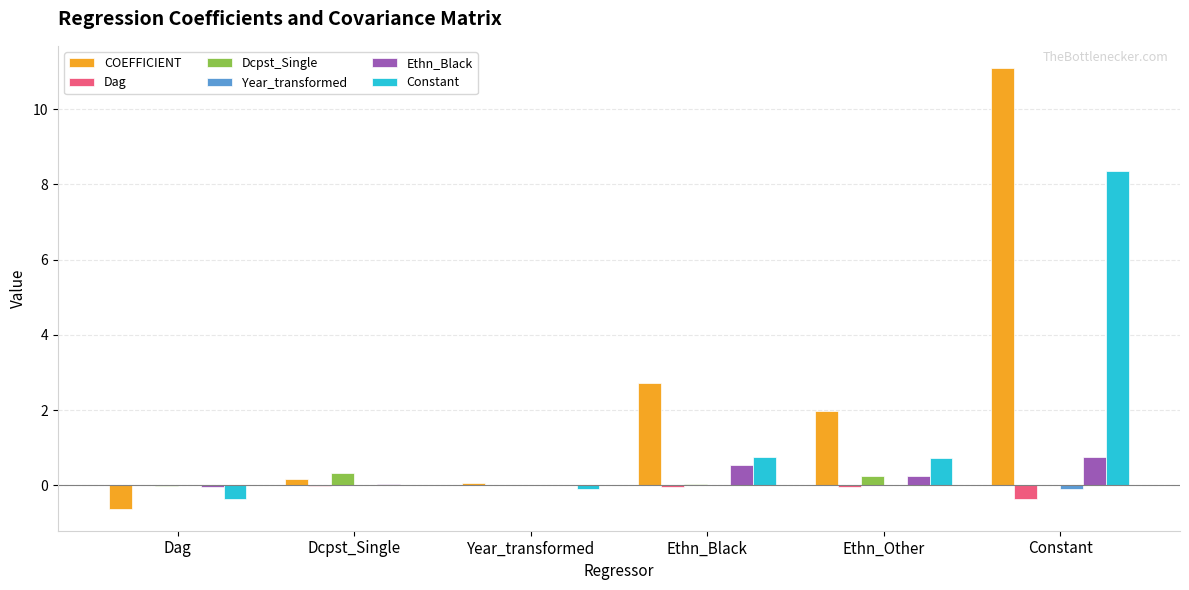

Which series has the largest total across all categories?

COEFFICIENT